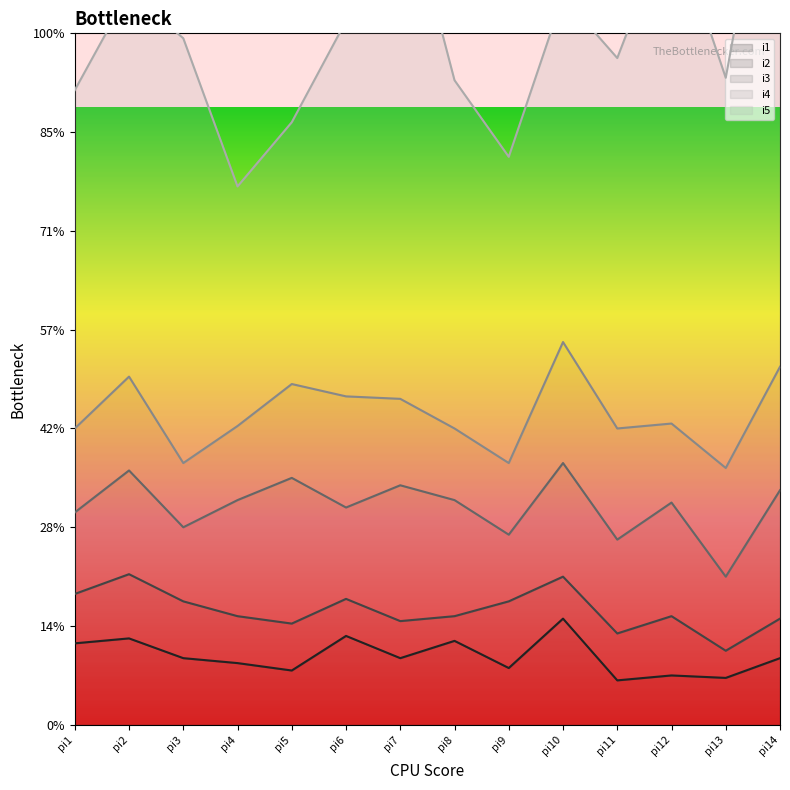

What is the difference between the maximum and minimum values in the i5 series?

140